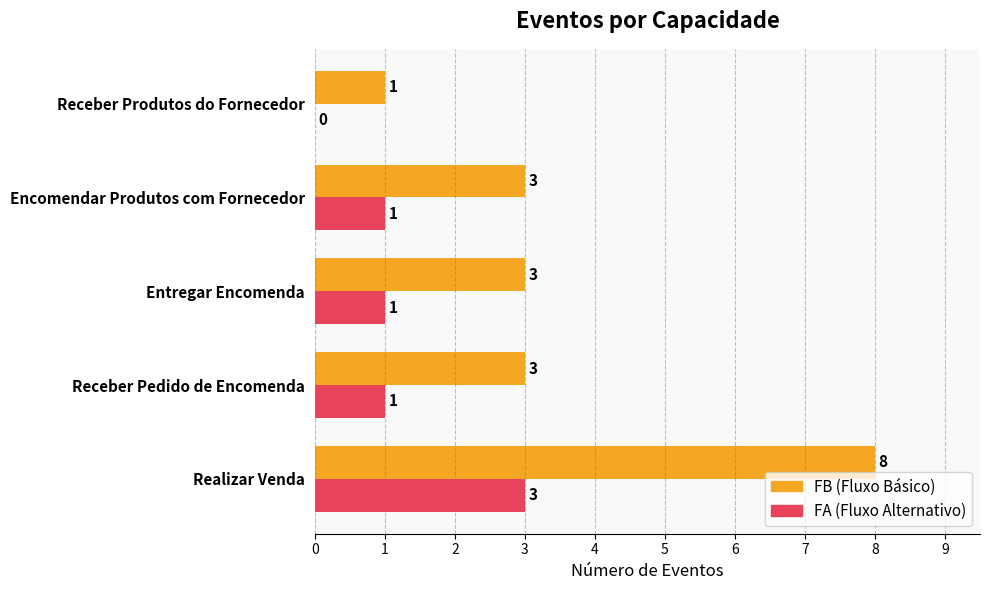

Which series has the largest total across all categories?

FB (Fluxo Básico)